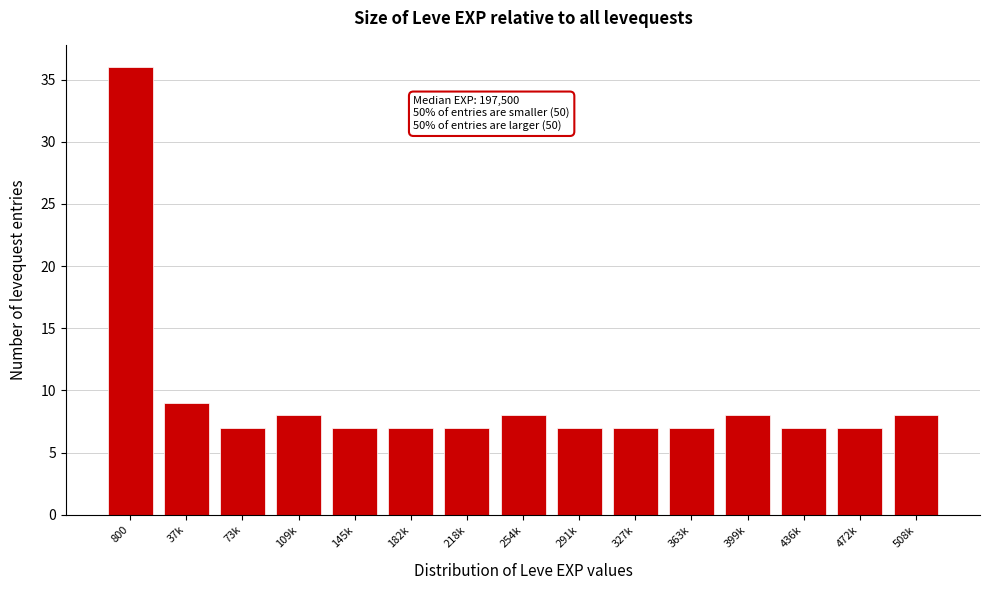

Reading right to left, list all the values displayed in this chart.

508k=8	472k=7	436k=7	399k=8	363k=7	327k=7	291k=7	254k=8	218k=7	182k=7	145k=7	109k=8	73k=7	37k=9	800=36